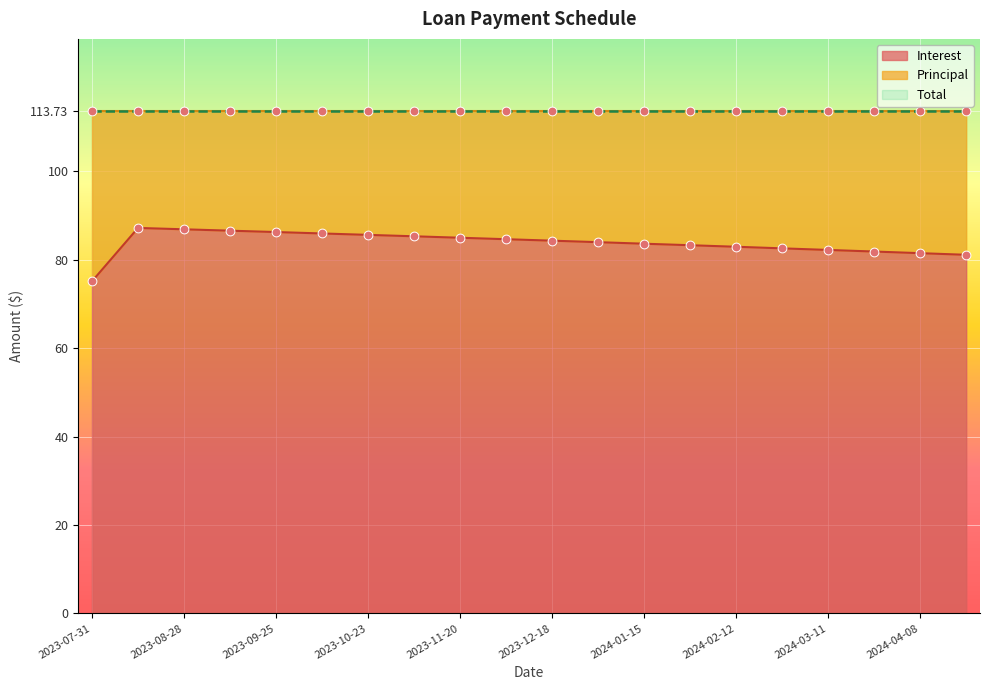

What is the maximum value for Interest?

87.2